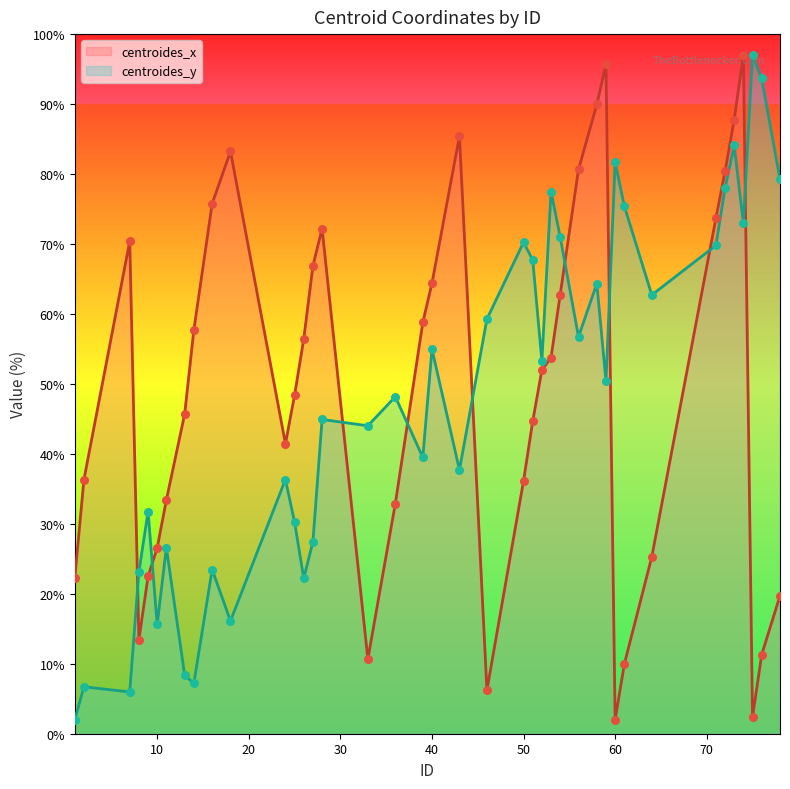

Is the value of centroides_y at 24 greater than the value of centroides_x at 74?

No